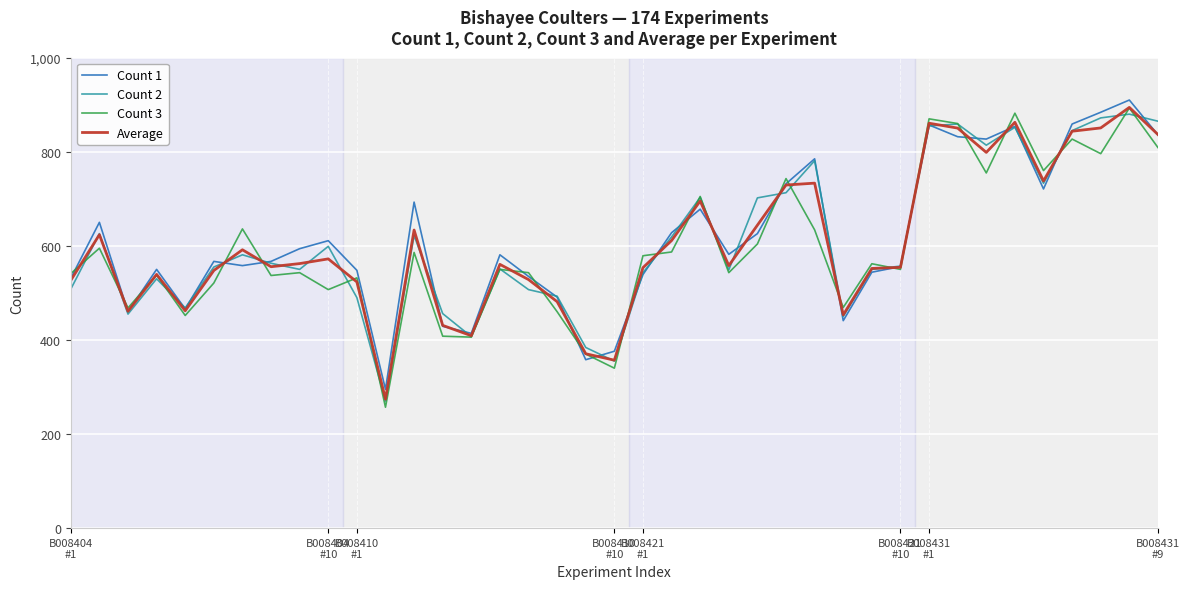

Which series has the largest range (max minus min)?

Count 3